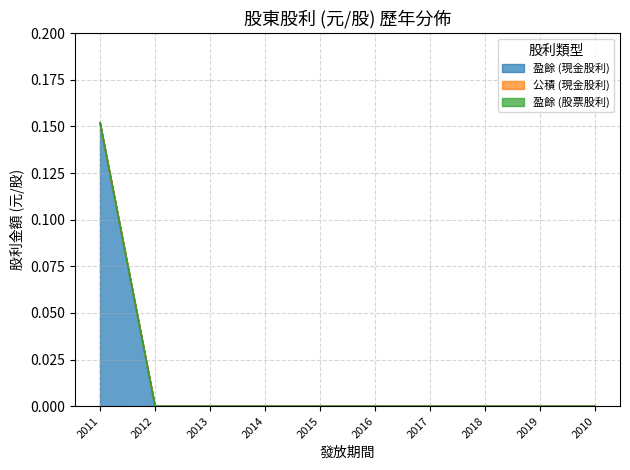

At which category is the sum across all series the highest?

2011